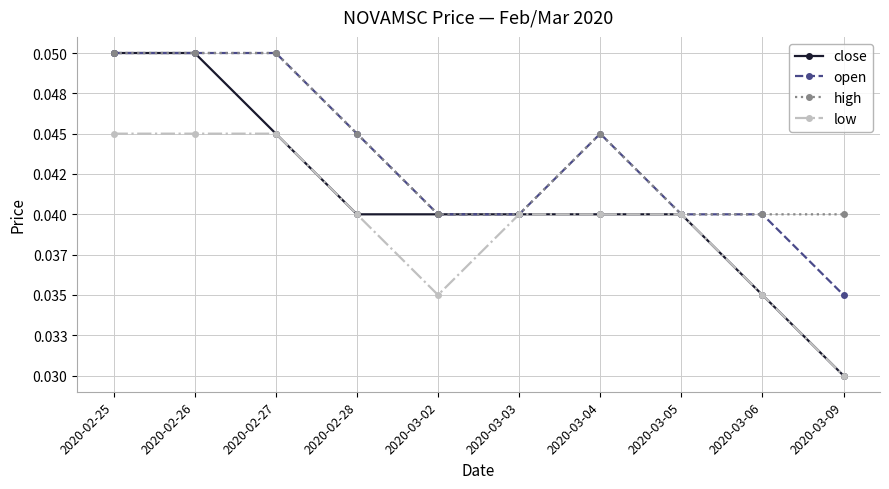

What is the maximum value shown in the chart?

0.1